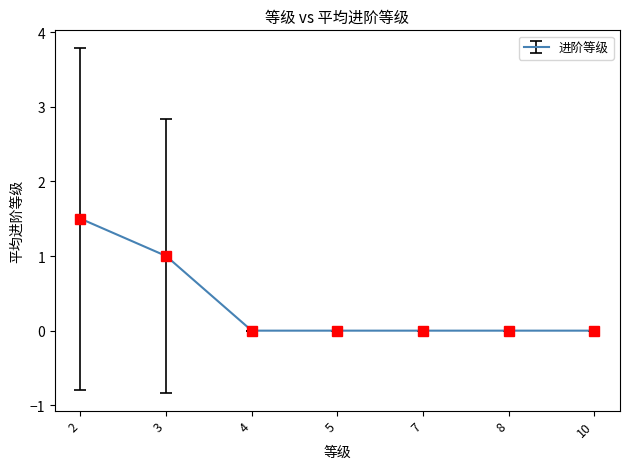

True or false: there are more than 2 points higher than both neighbors.

False